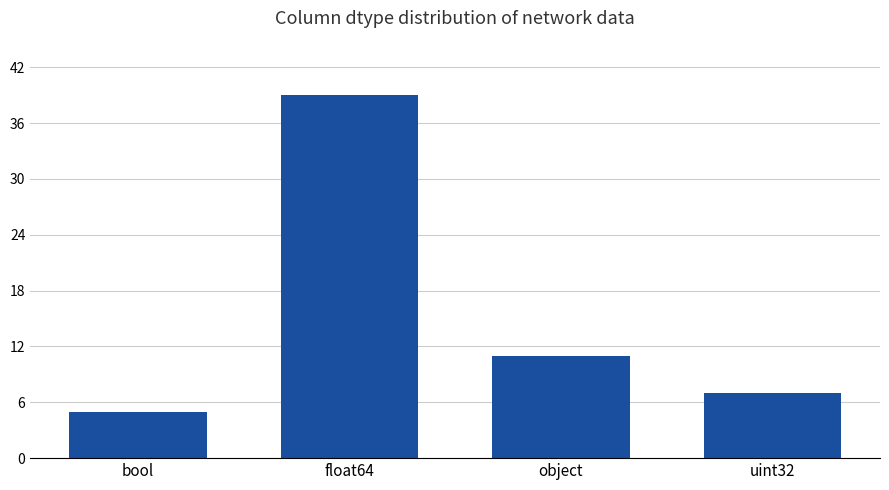

What is the minimum value shown in the chart?

5